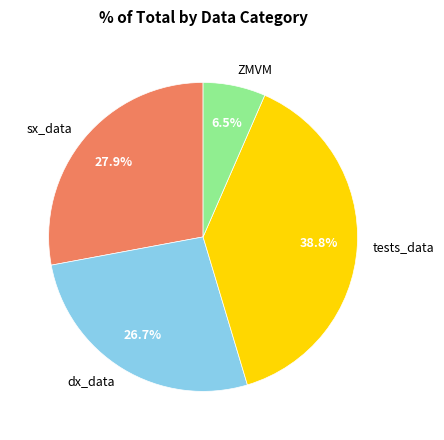

Which category has the biggest portion of the pie?

tests_data